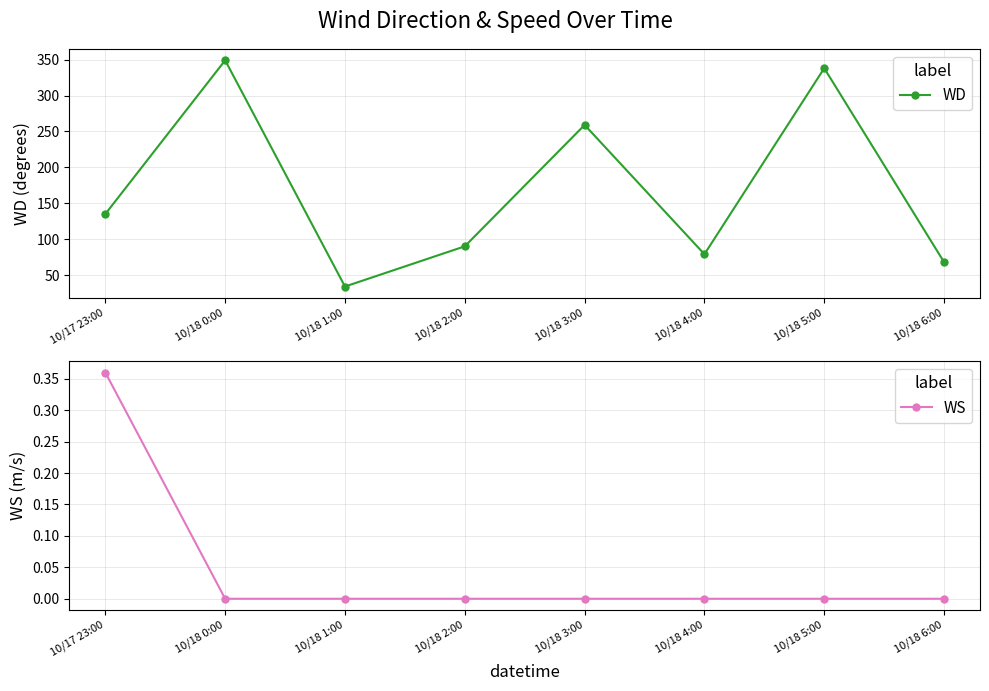

What are all the series names shown in the legend?

WD, WS